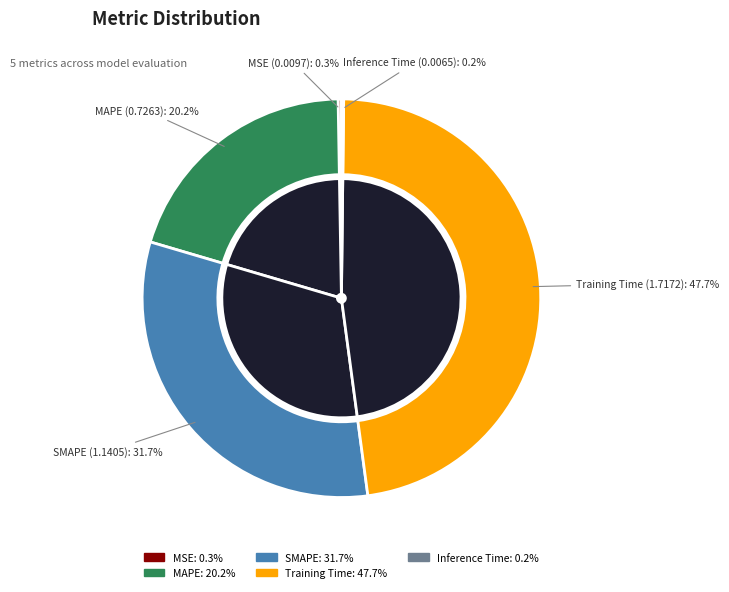

Combined, do MAPE and Training Time account for over 50%?

Yes